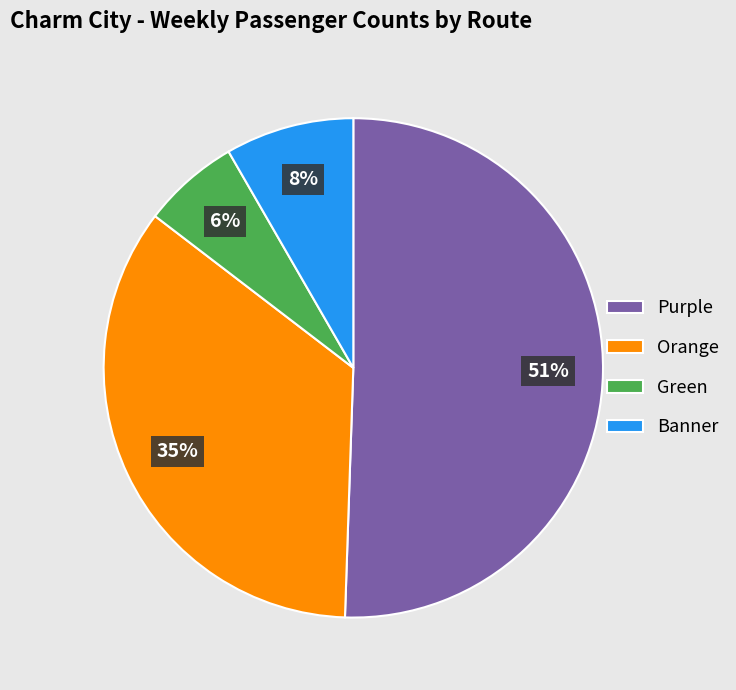

To the nearest percent, what percentage of the pie is Purple?

51%